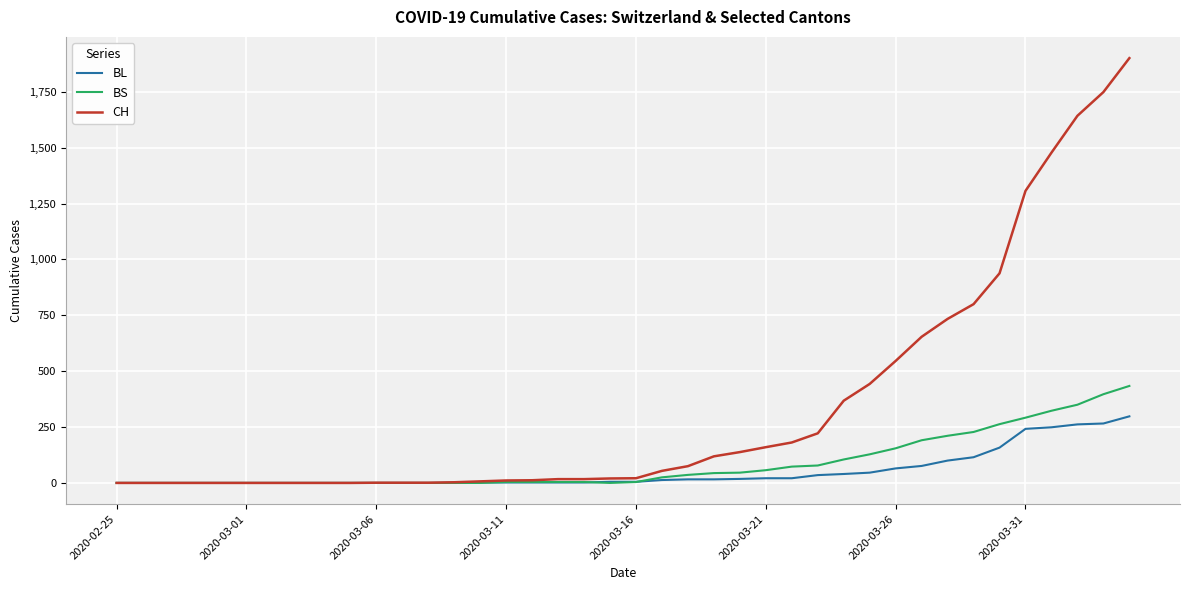

What is the maximum value for BS?

434